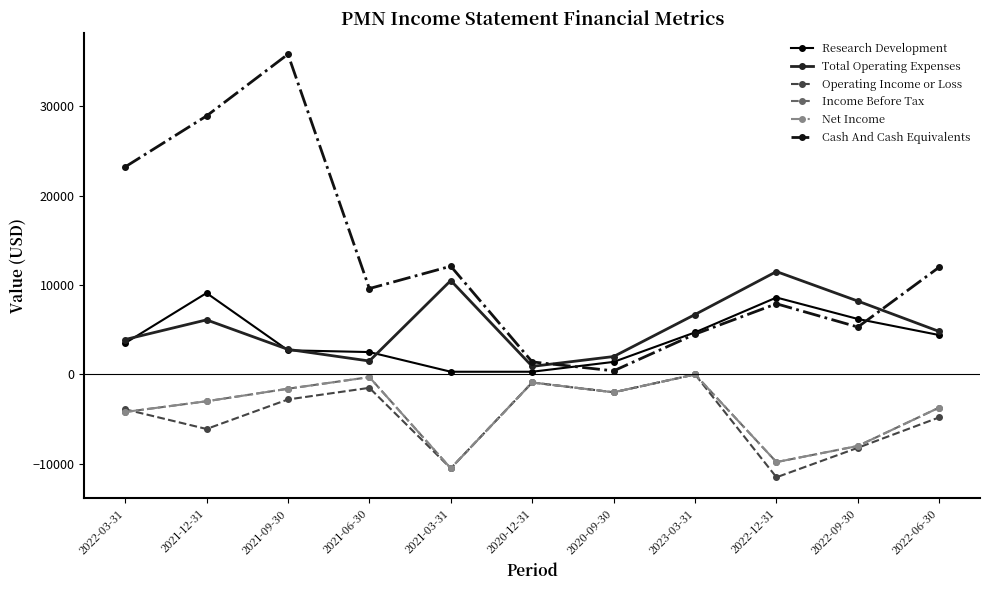

After their last crossing, which series has the higher values: Operating Income or Loss or Net Income?

Net Income